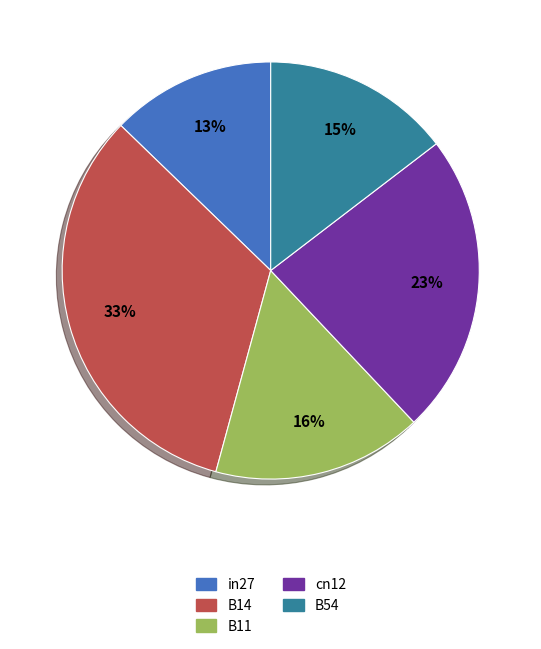

To the nearest percent, what is the average slice percentage?

20%